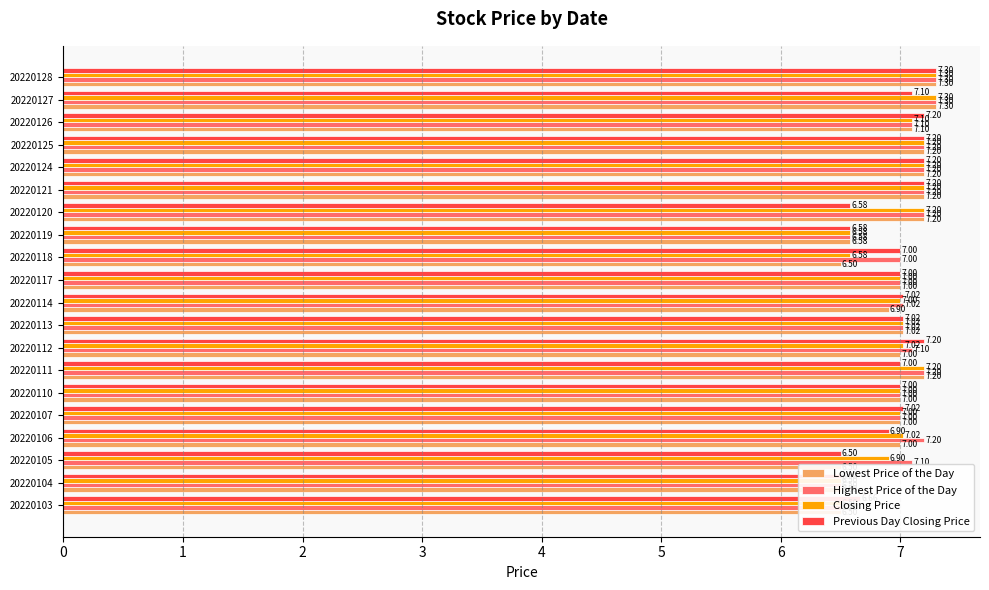

How many bars are there in total?

80